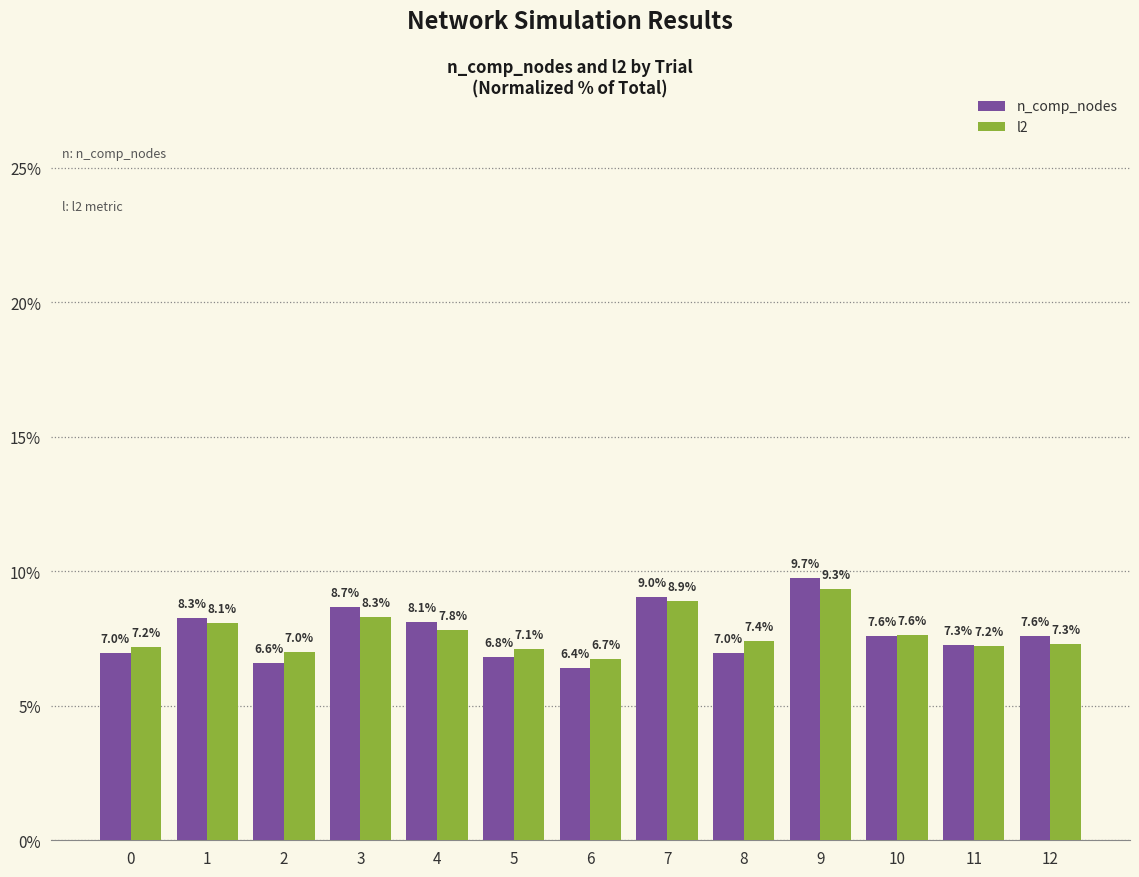

How many bars are there in total?

26